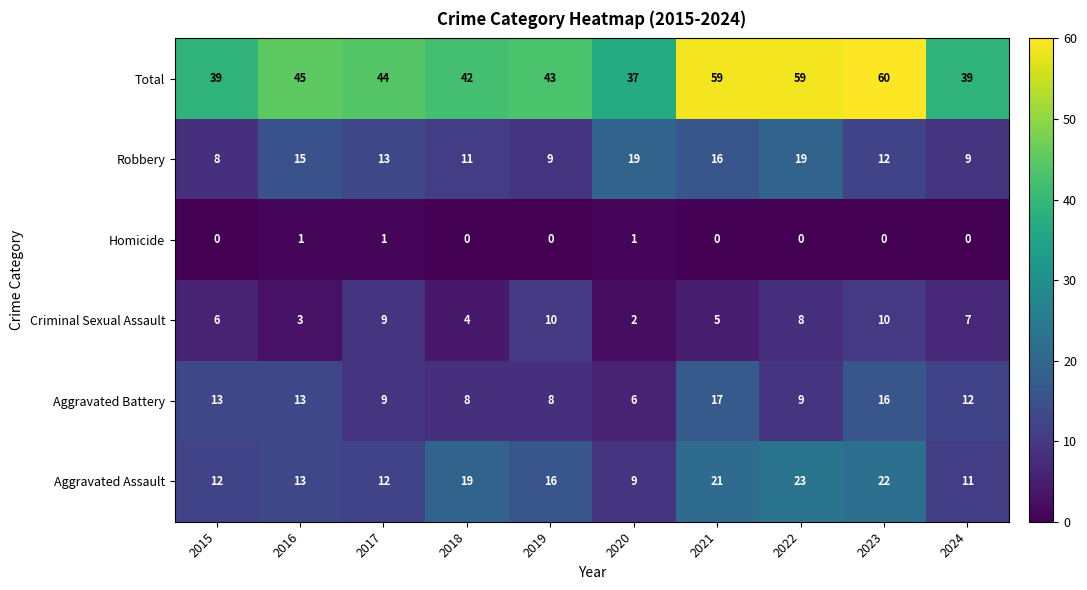

What is the sum of all Aggravated Battery values?

111